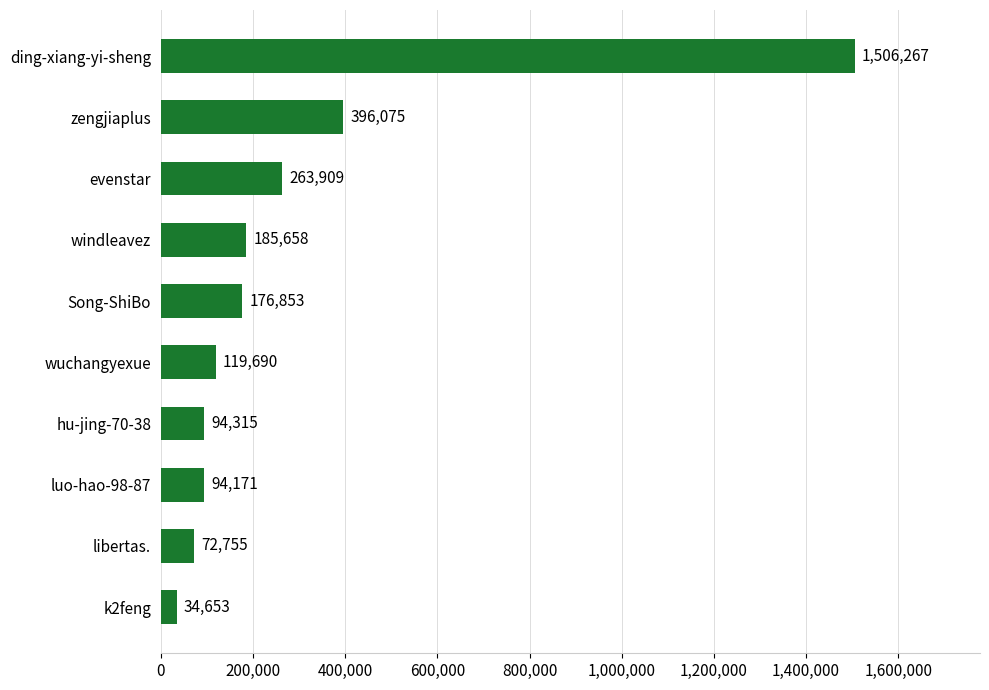

Approximately how many times larger is the value at zengjiaplus compared to ding-xiang-yi-sheng?

0.3